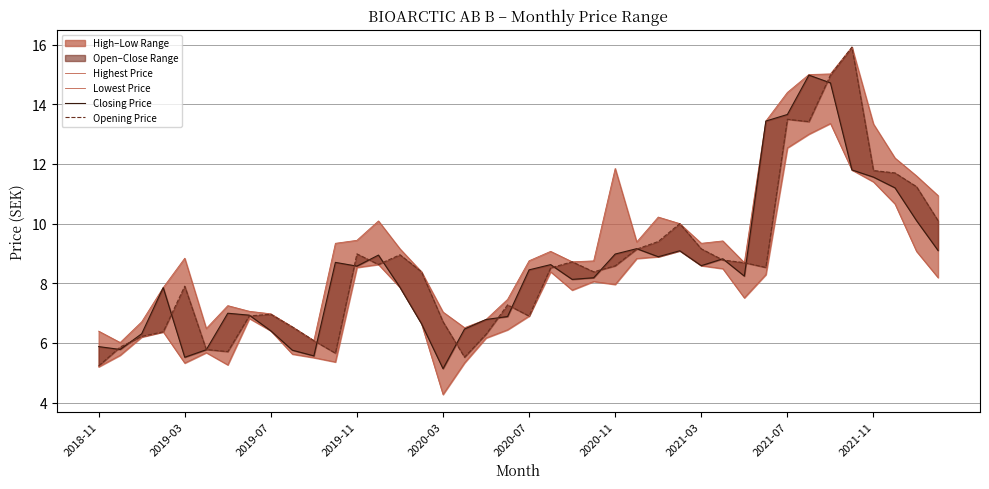

What is the approximate value of Lowest Price at 10?

5.5